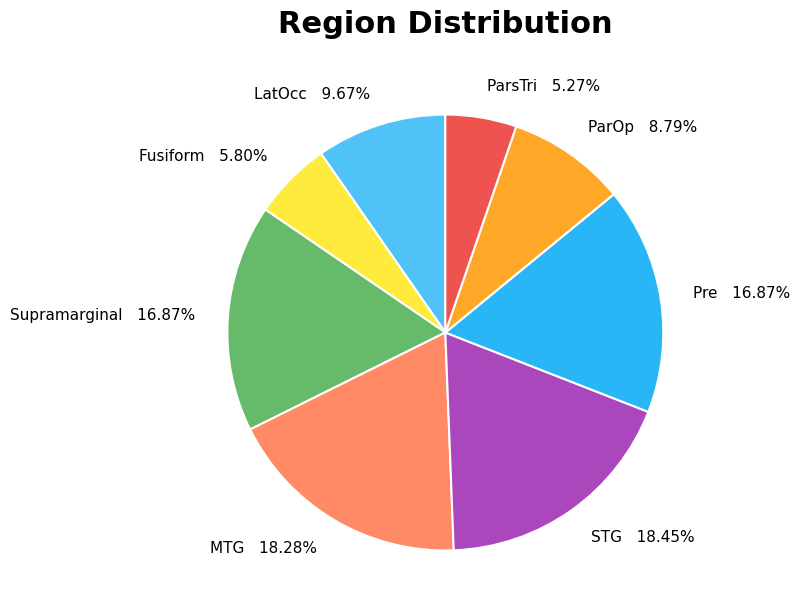

Is it true that STG is 13% of the pie?

False